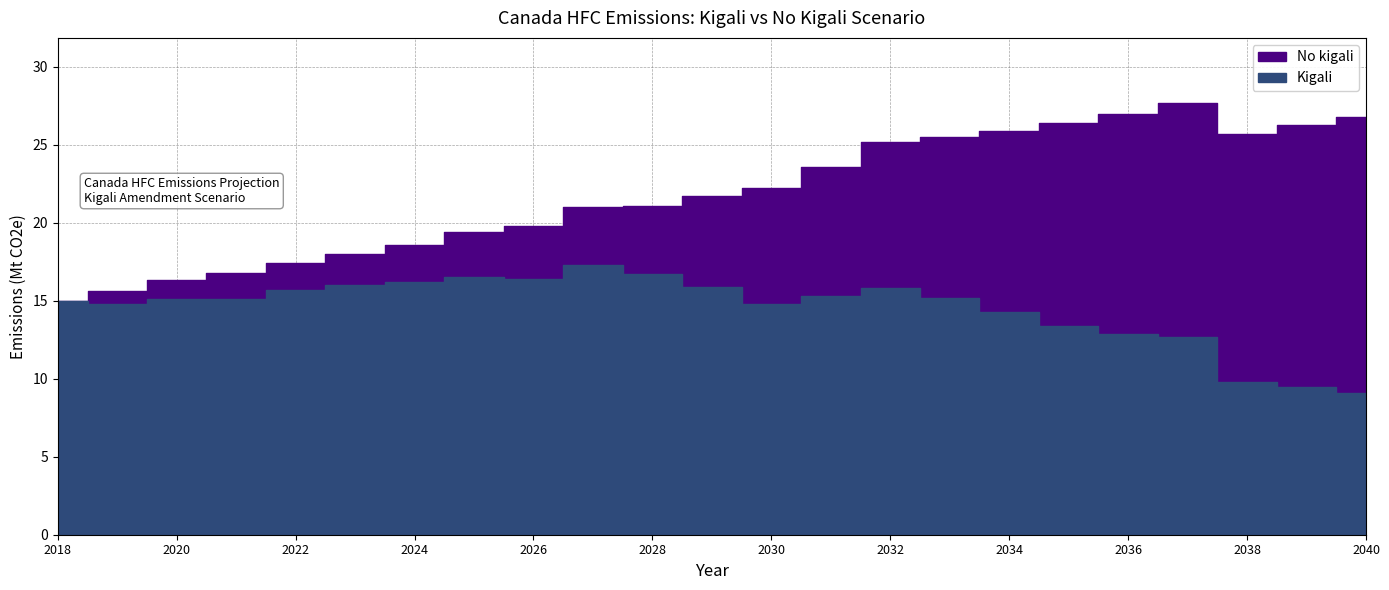

True or false: No kigali and Kigali intersect in this chart.

False